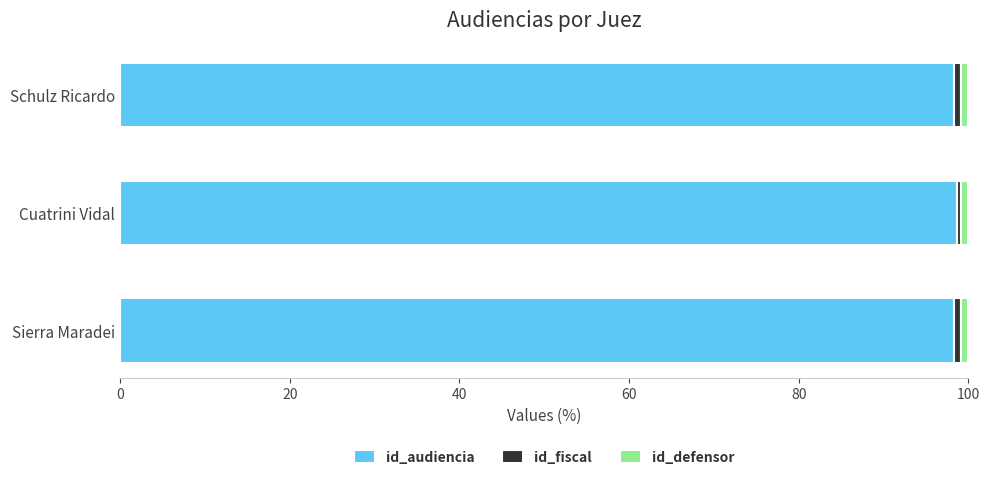

Is it true that id_audiencia equals 98.3 at Schulz Ricardo?

True